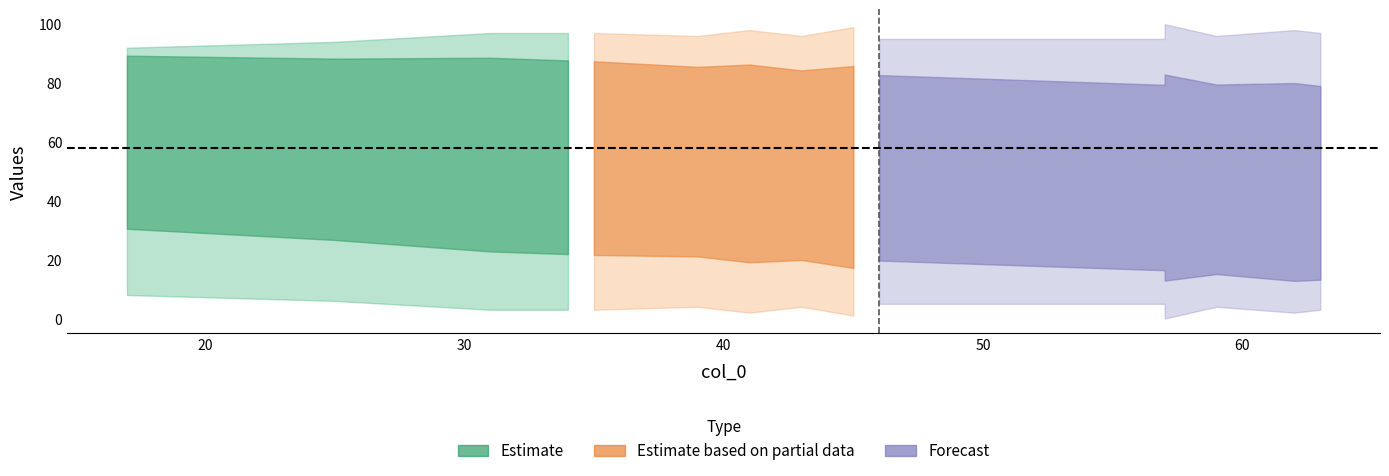

Is it true that col_2 equals 144 at 59?

False